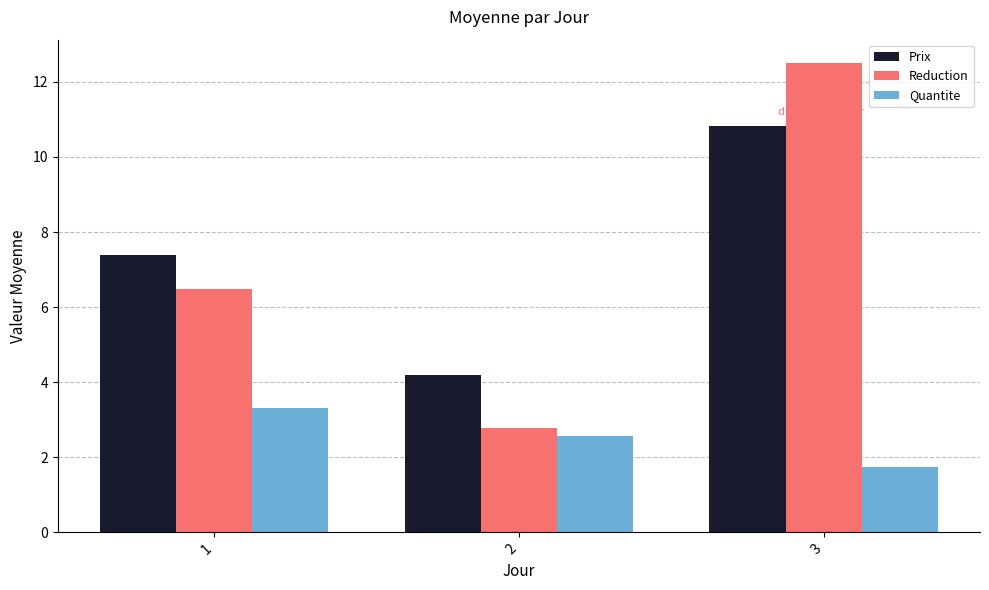

Which series has the largest total across all categories?

Prix